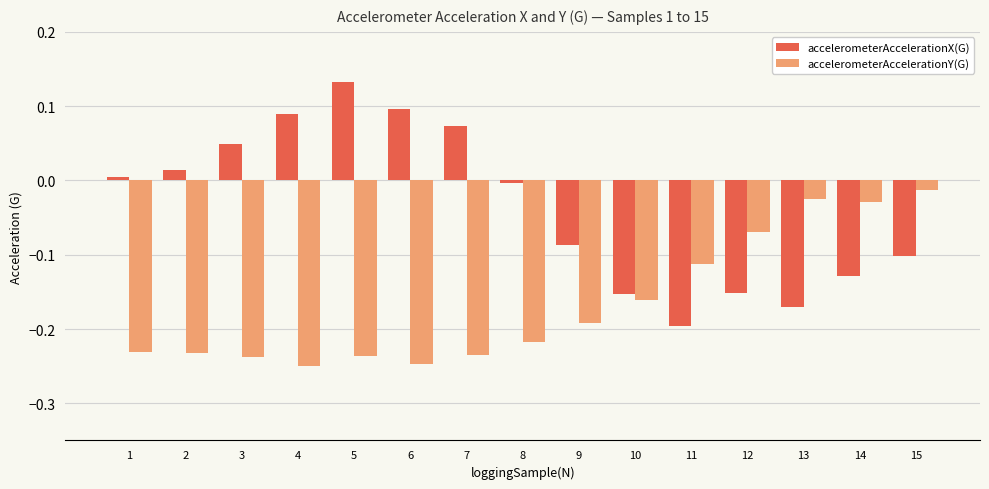

Count the number of data series in this chart.

2